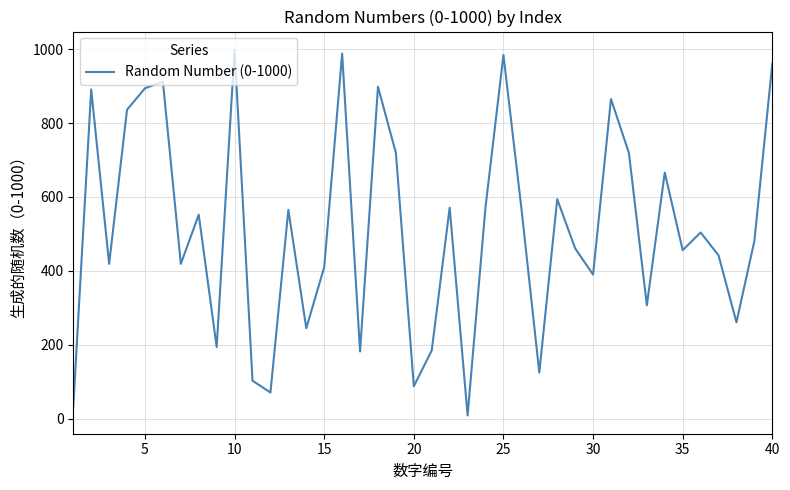

What is the maximum value shown in the chart?

998